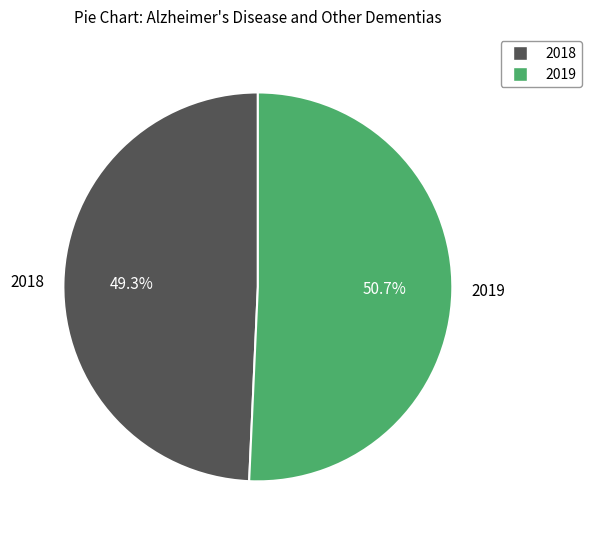

What is the total percentage of 2018 and 2019?

100.0%